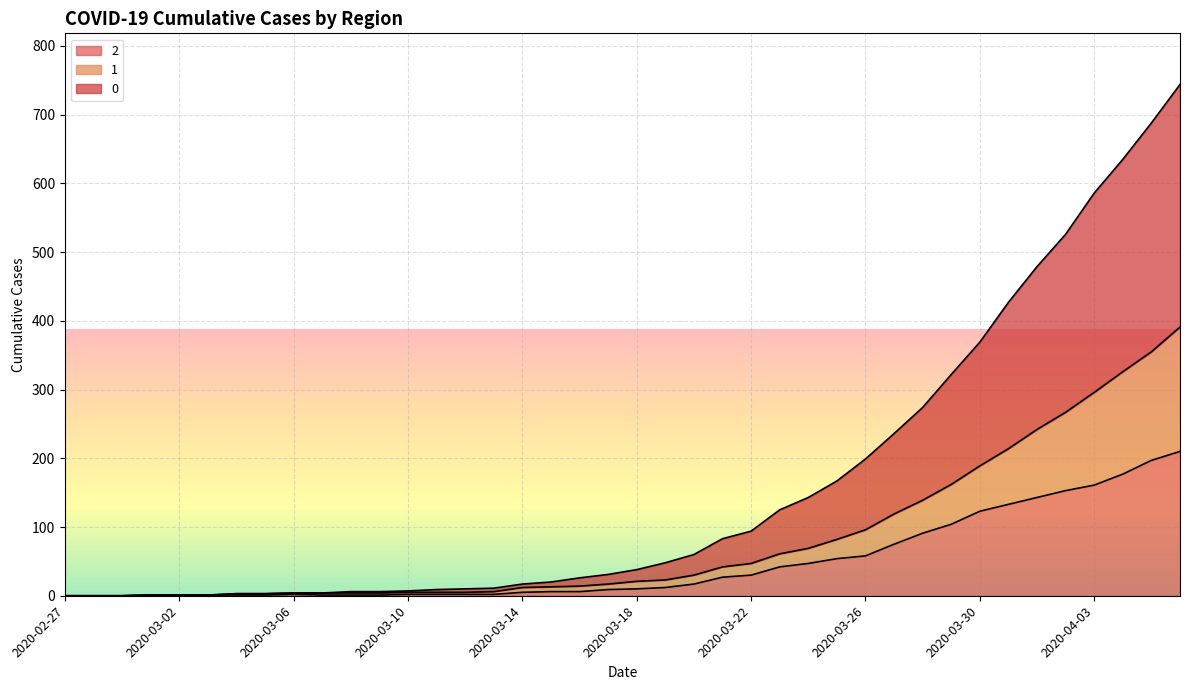

The value of 0 at 2020-03-18 is 24. True or false?

False